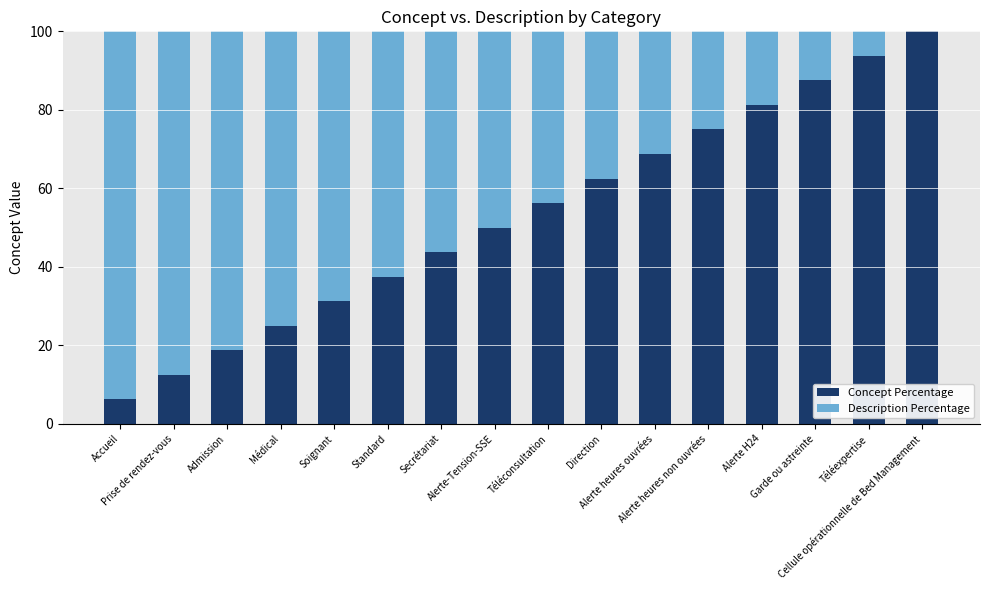

What is the sum of all Concept Percentage values?

850.0